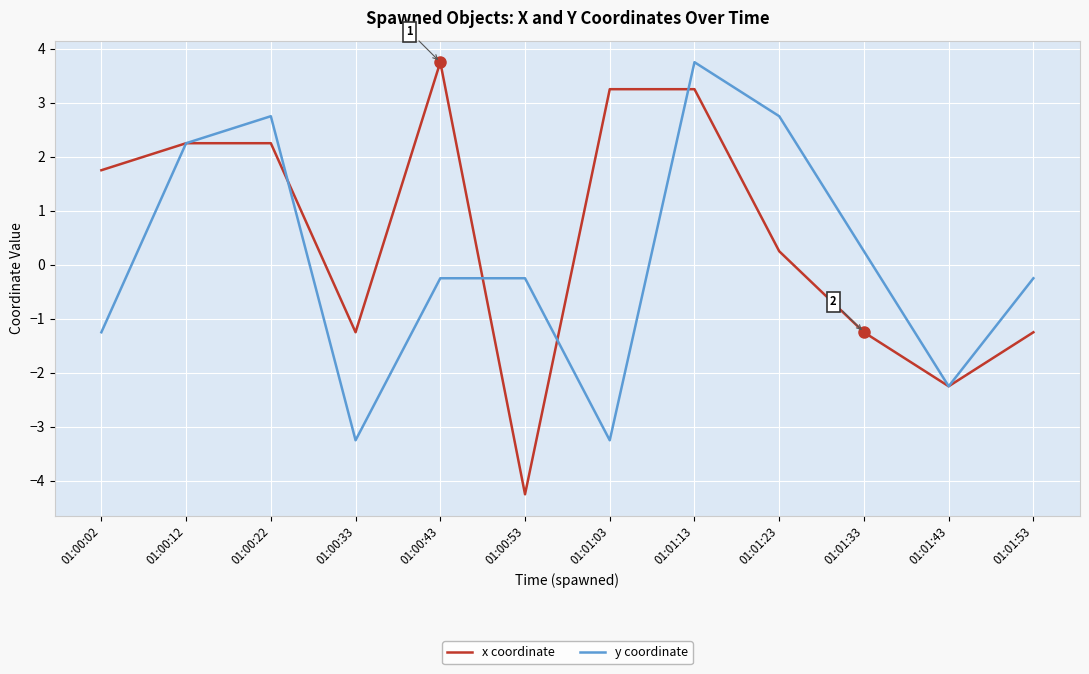

Which series has the largest total across all categories?

x coordinate